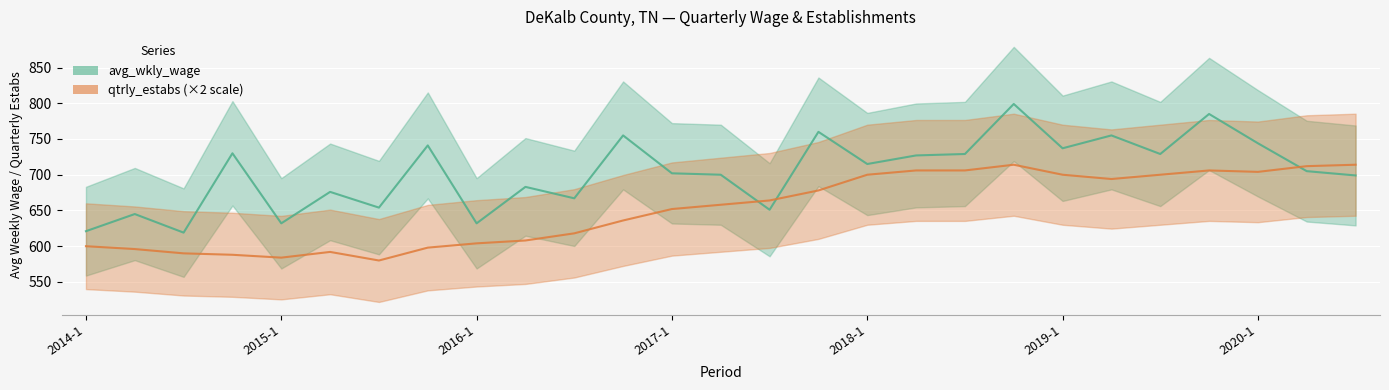

What is the label of the 10th point from the right?

2018-2